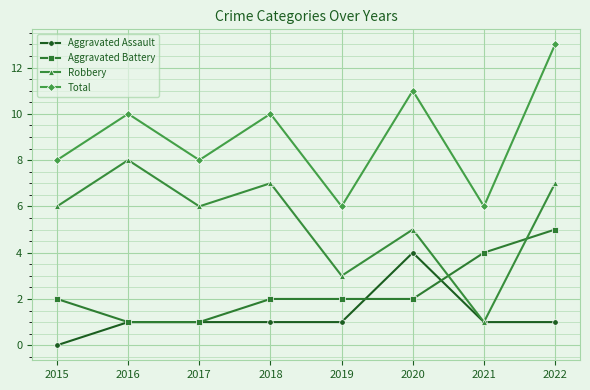

Rank the series at 2019 from lowest to highest value.

Aggravated Assault, Aggravated Battery, Robbery, Total